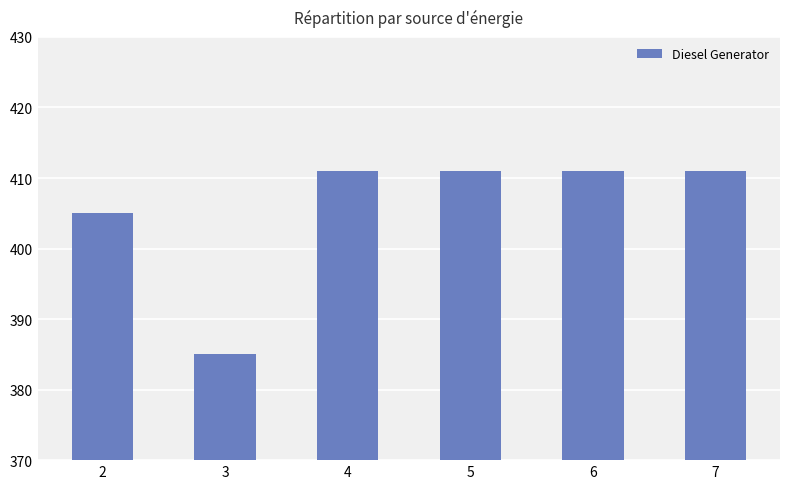

The chart shows a value of 547 at 7. True or false?

False